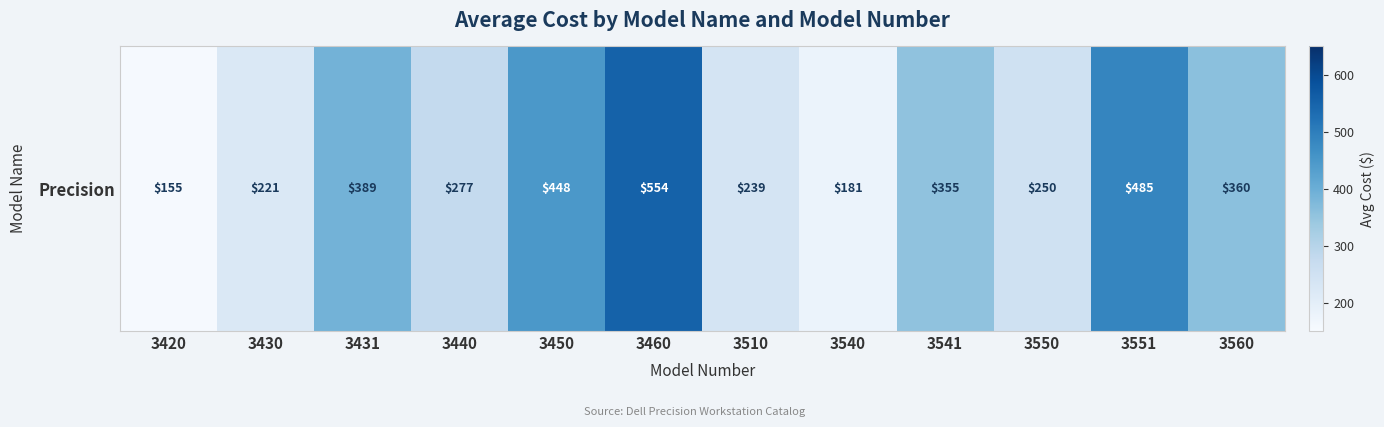

What is the sum of the values at 3540 and 3551?

666.0